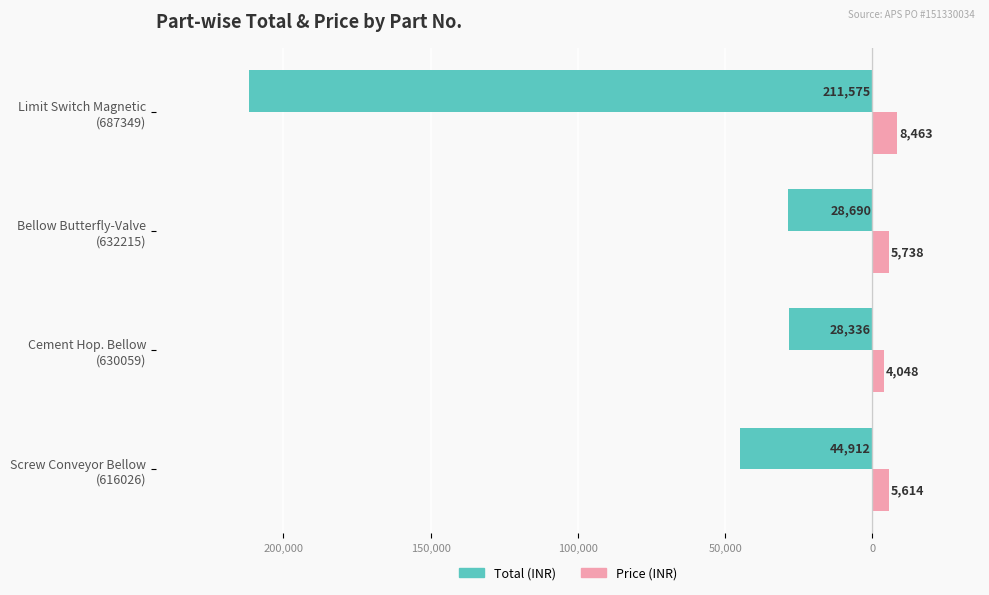

Reading left to right, transcribe all the data shown in this chart.

Total (INR): -44912	-28336	-28690	-211575
Price (INR): 5614	4048	5738	8463